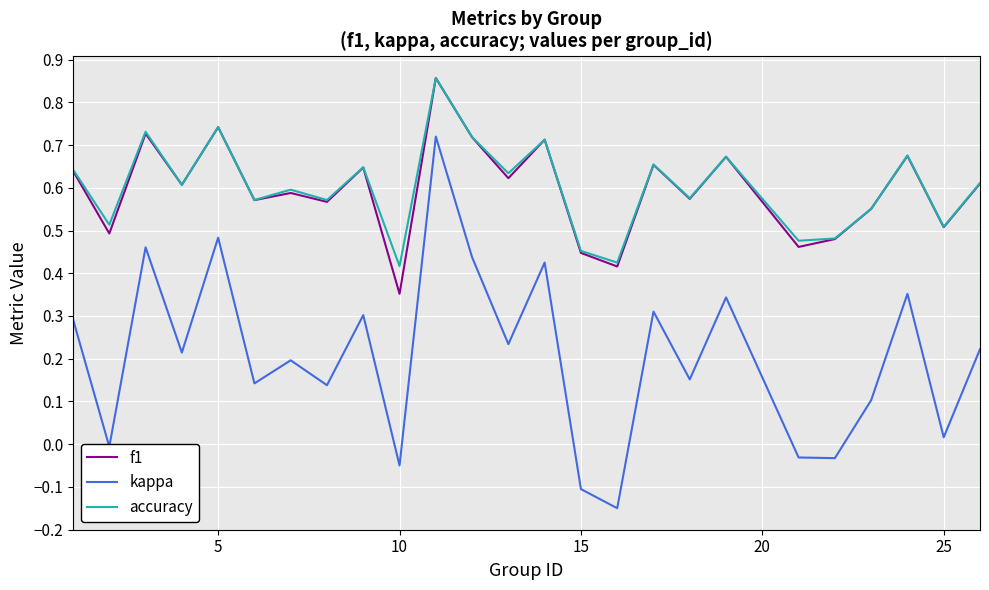

Which series has the widest spread of values?

kappa